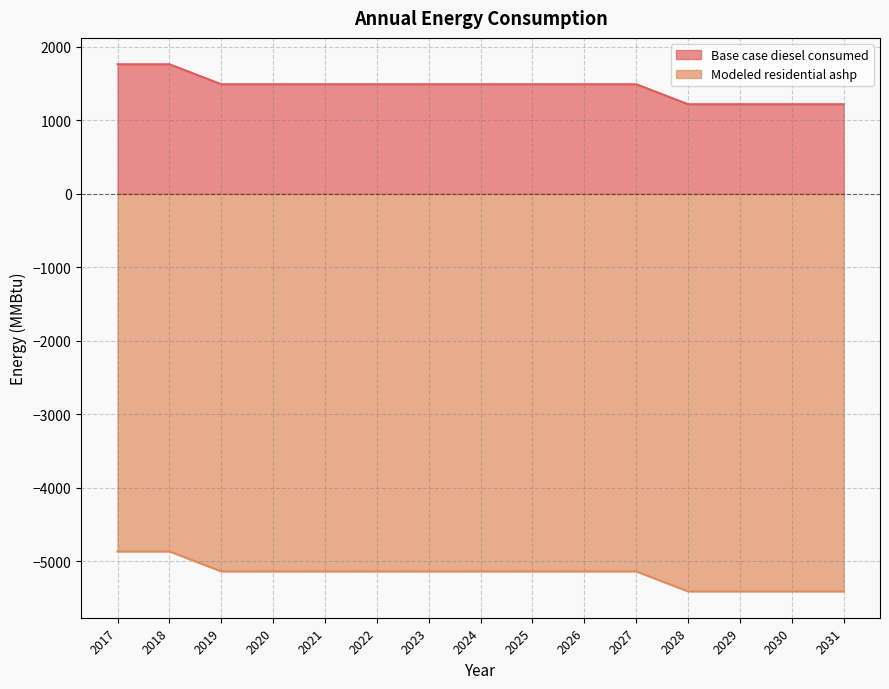

What is the minimum value shown in the chart?

-5409.5